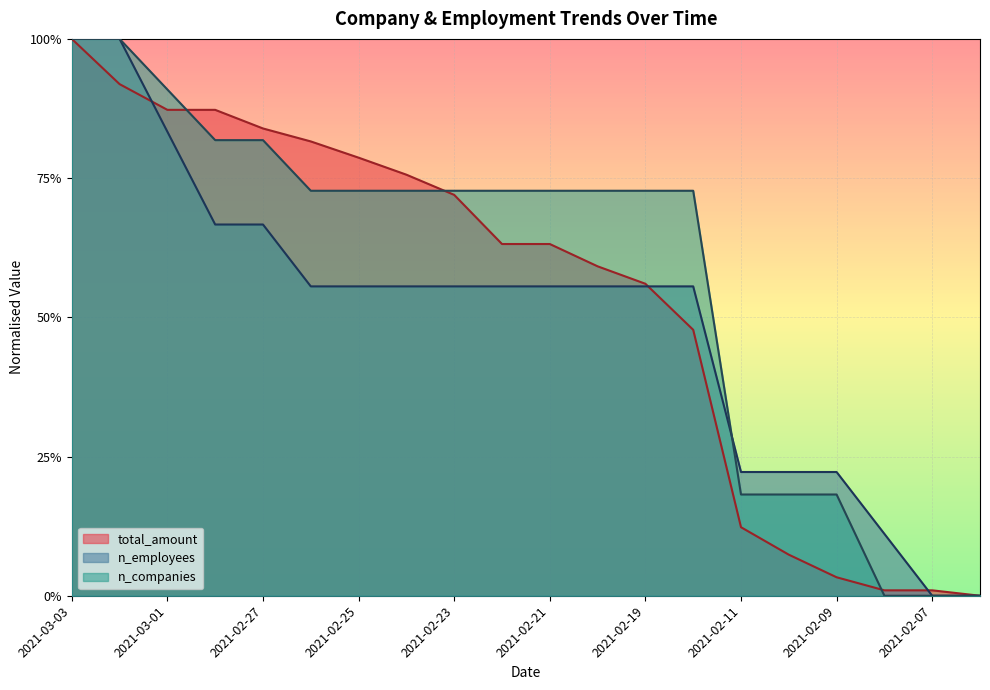

What is the value of the n_employees point at the 6th from the left?

0.6